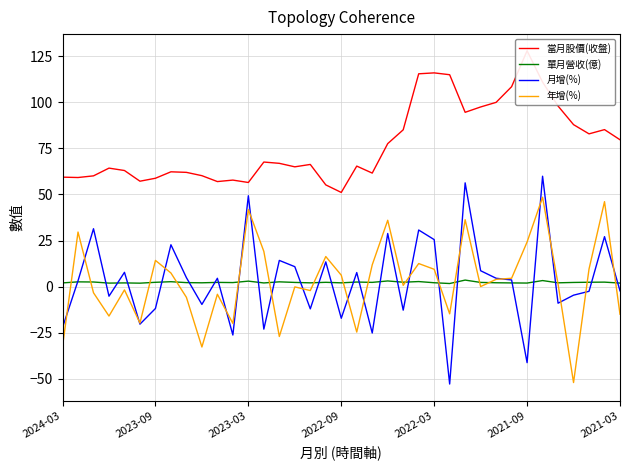

Which series has the largest range (max minus min)?

月增(%)